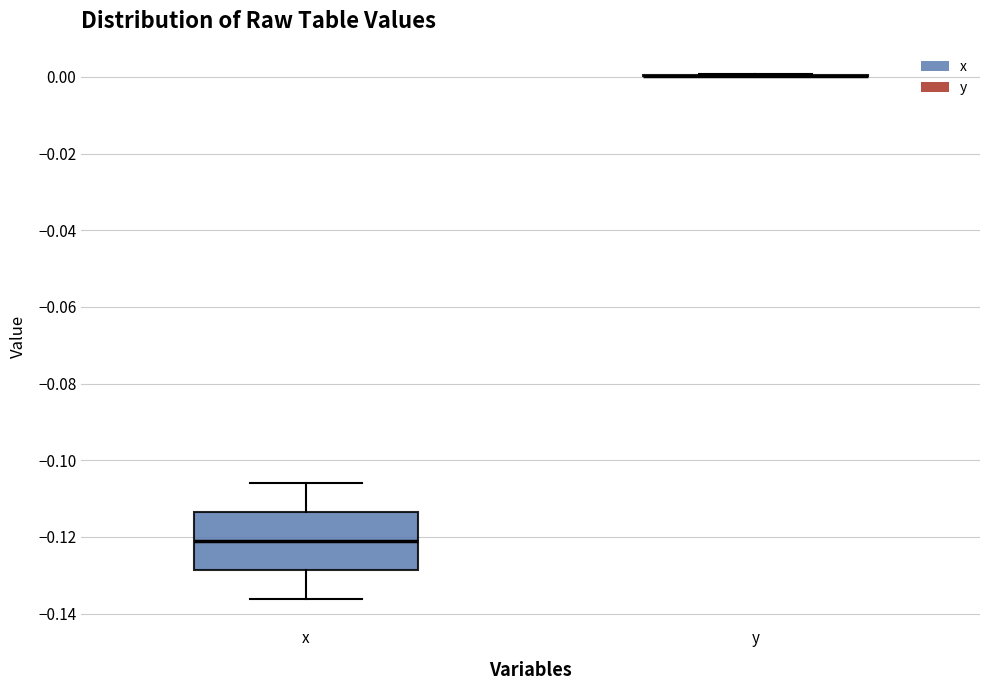

Reading left to right, read every box against the y-axis: the position of its median line, the range the box covers, and the ends of its whiskers. The values are not printed on the chart, so give them approximately, as read against the axis.

x: median -0.122, box -0.128 to -0.114, whiskers -0.136 to -0.106
y: box collapsed to a line at 0.000, whiskers 0.000 to 0.000